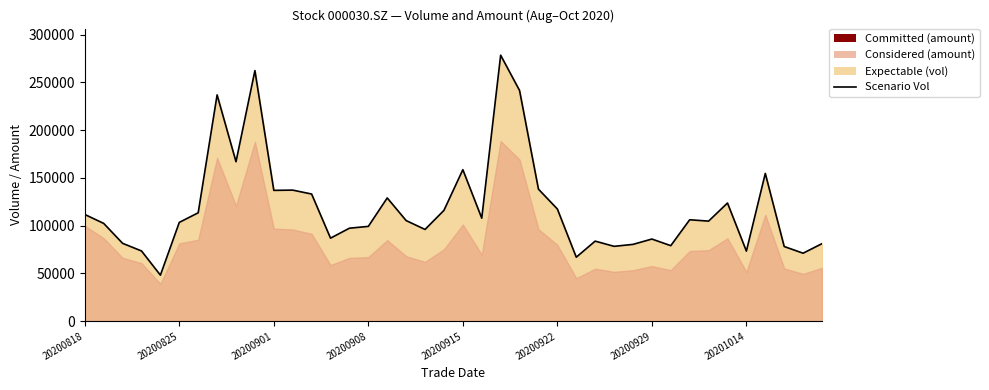

What is the smallest value displayed?

48209.3